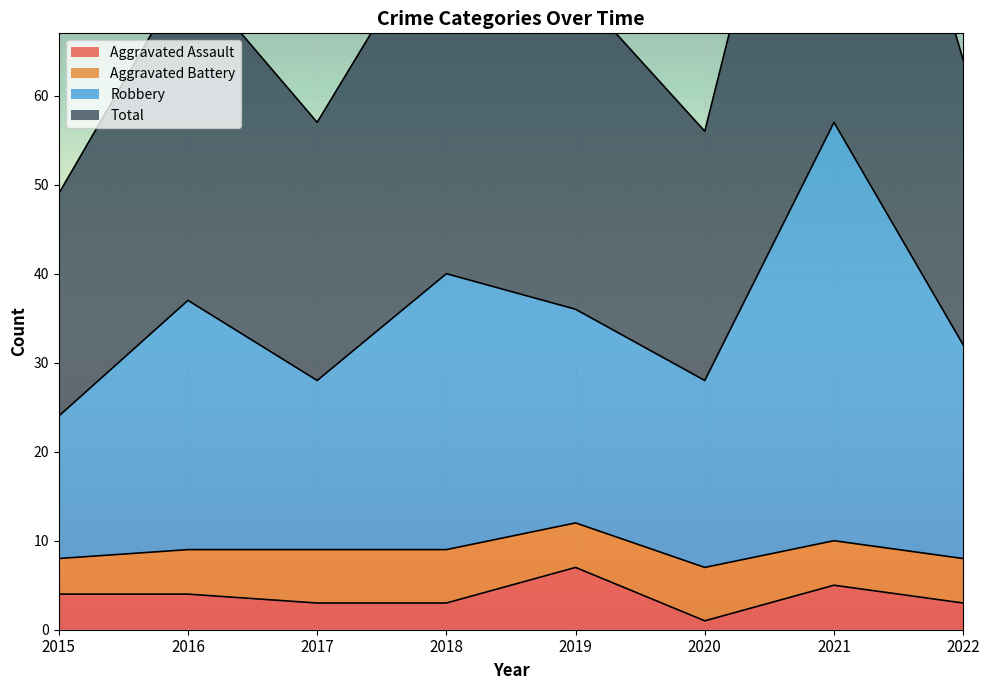

What is the greatest value displayed?

114